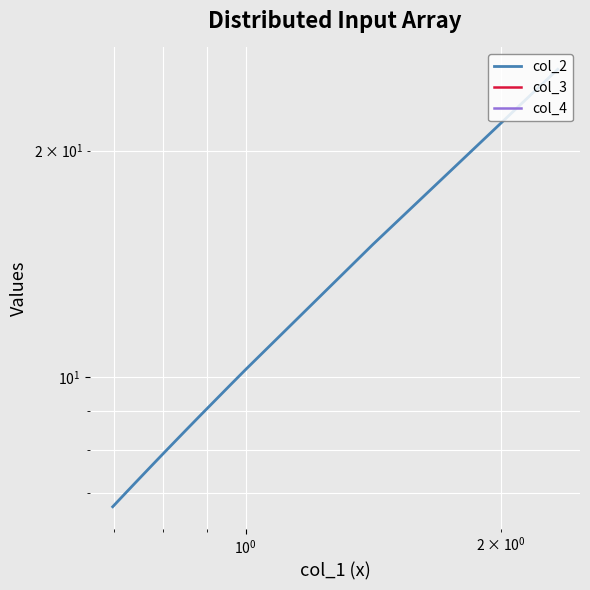

At how many categories does at least one series exceed 3?

20